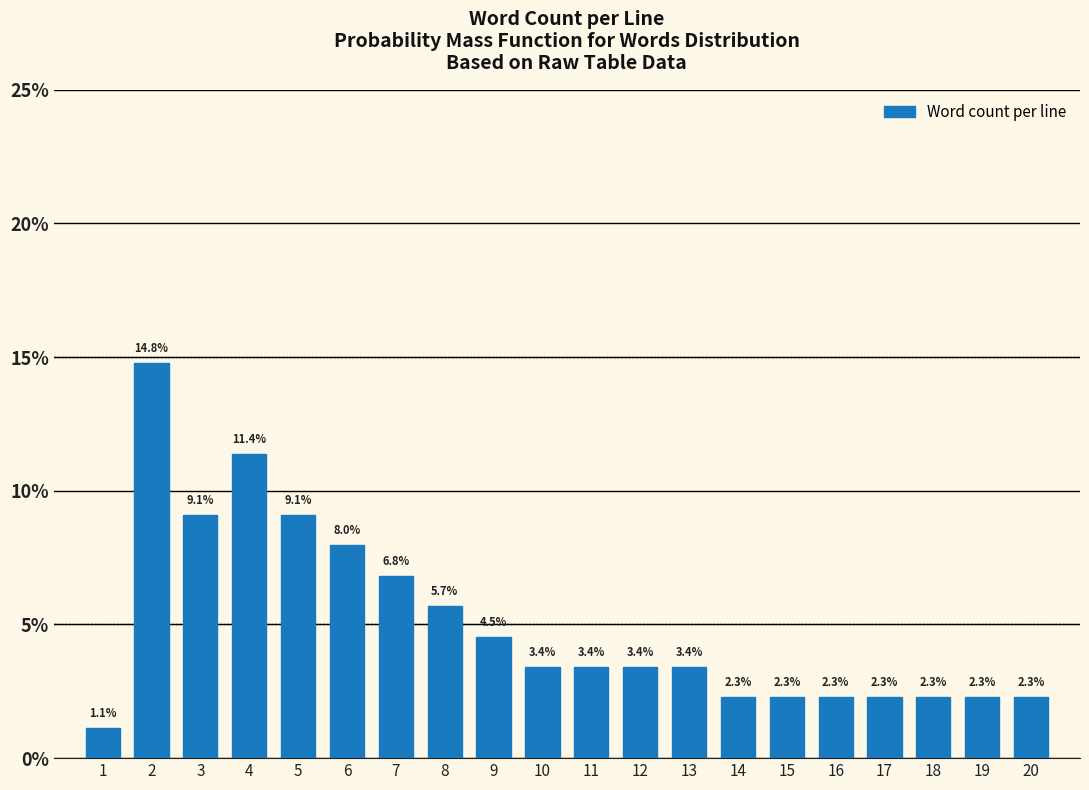

Reading right to left, extract all data points from this chart.

20=2.3	19=2.3	18=2.3	17=2.3	16=2.3	15=2.3	14=2.3	13=3.4	12=3.4	11=3.4	10=3.4	9=4.5	8=5.7	7=6.8	6=8.0	5=9.1	4=11.4	3=9.1	2=14.8	1=1.1